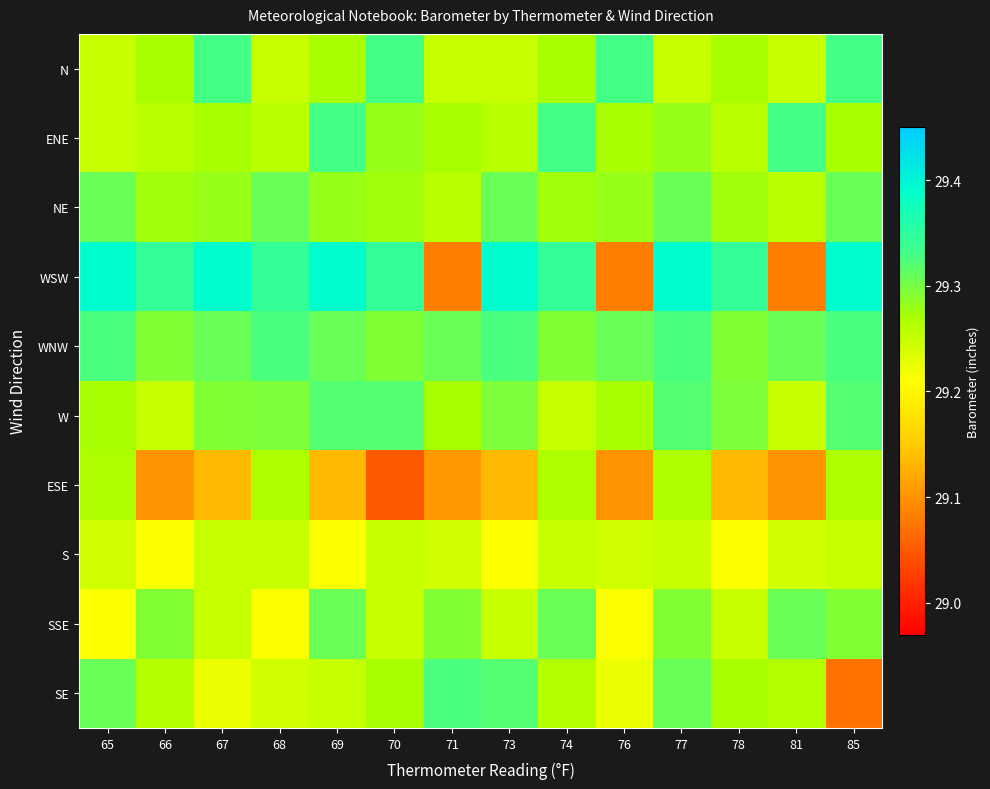

List the series in order of their peak value, lowest first.

S, ESE, SSE, NE, W, SE, WNW, ENE, N, WSW